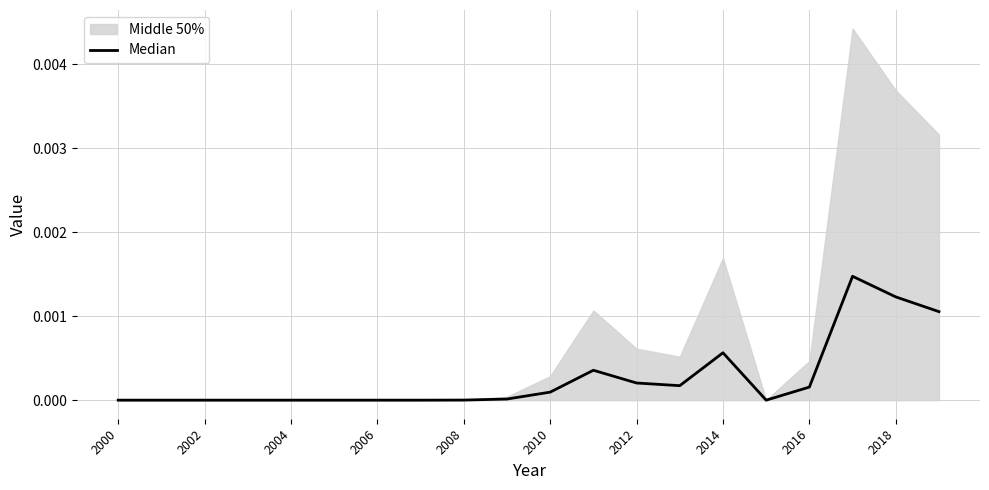

Which label corresponds to the smallest value in the chart?

2000